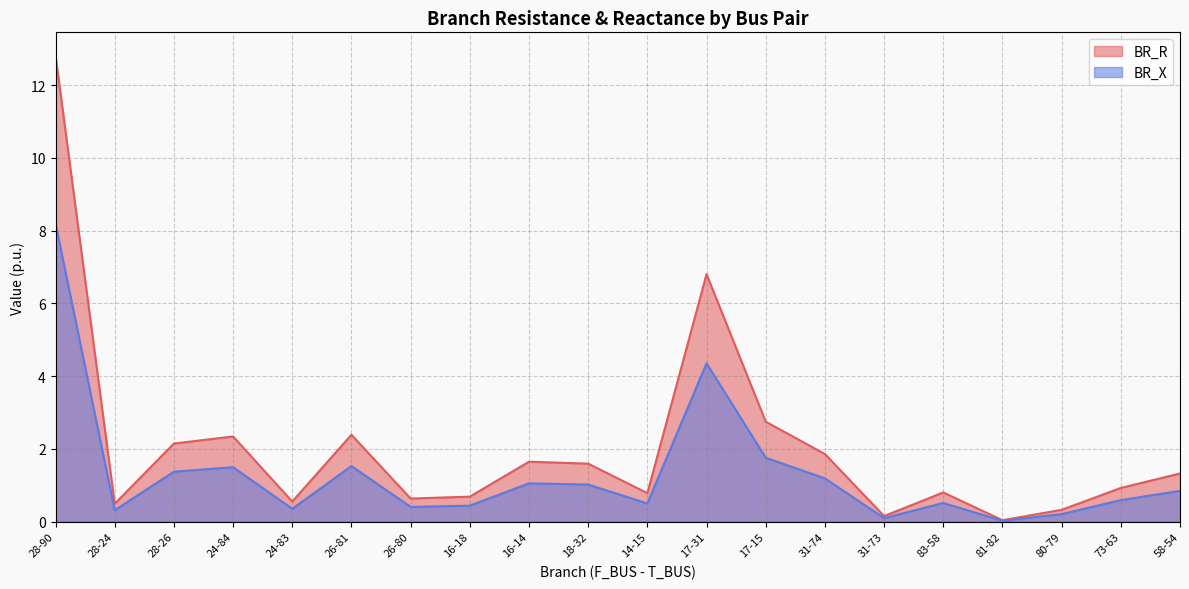

True or false: BR_X and BR_R intersect in this chart.

False